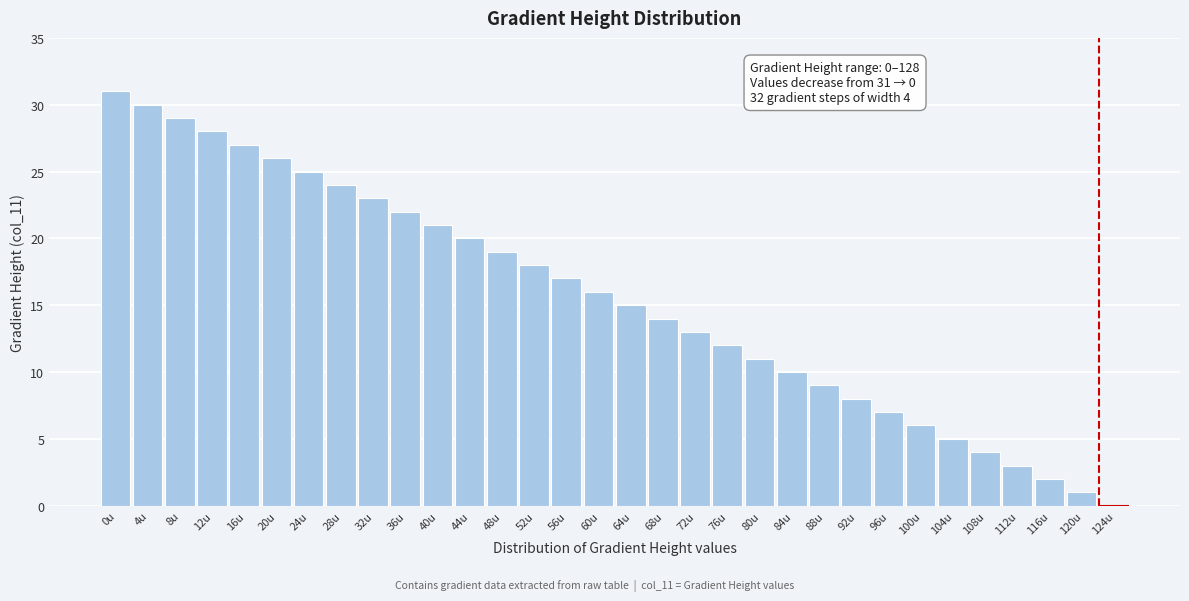

What is the sum of all values?

496